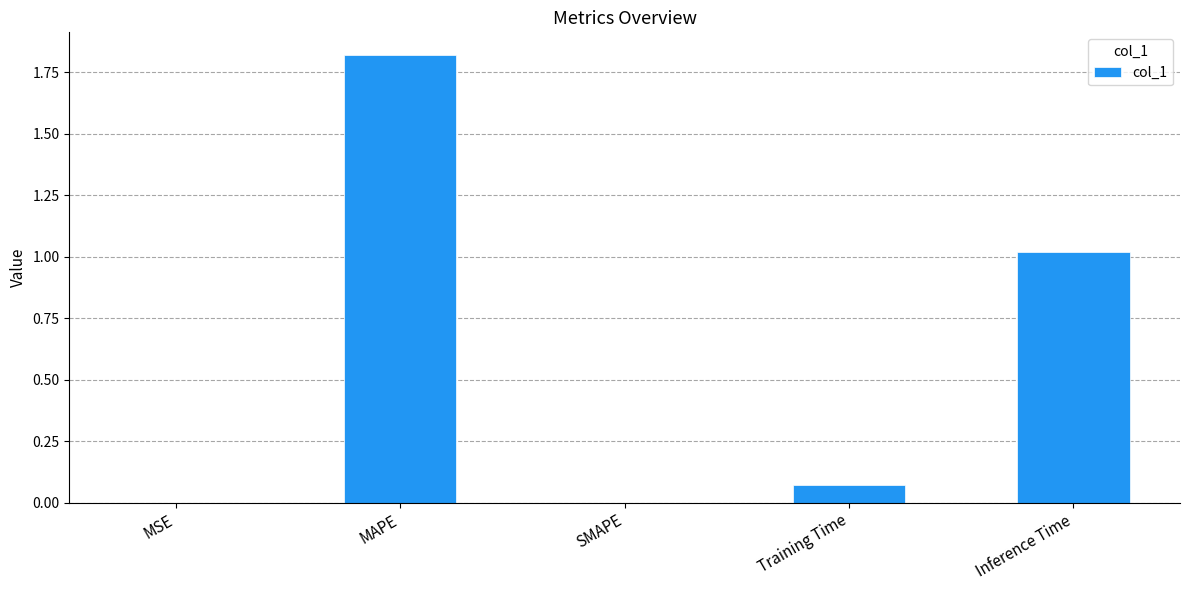

Which has a higher value, MAPE or SMAPE?

MAPE